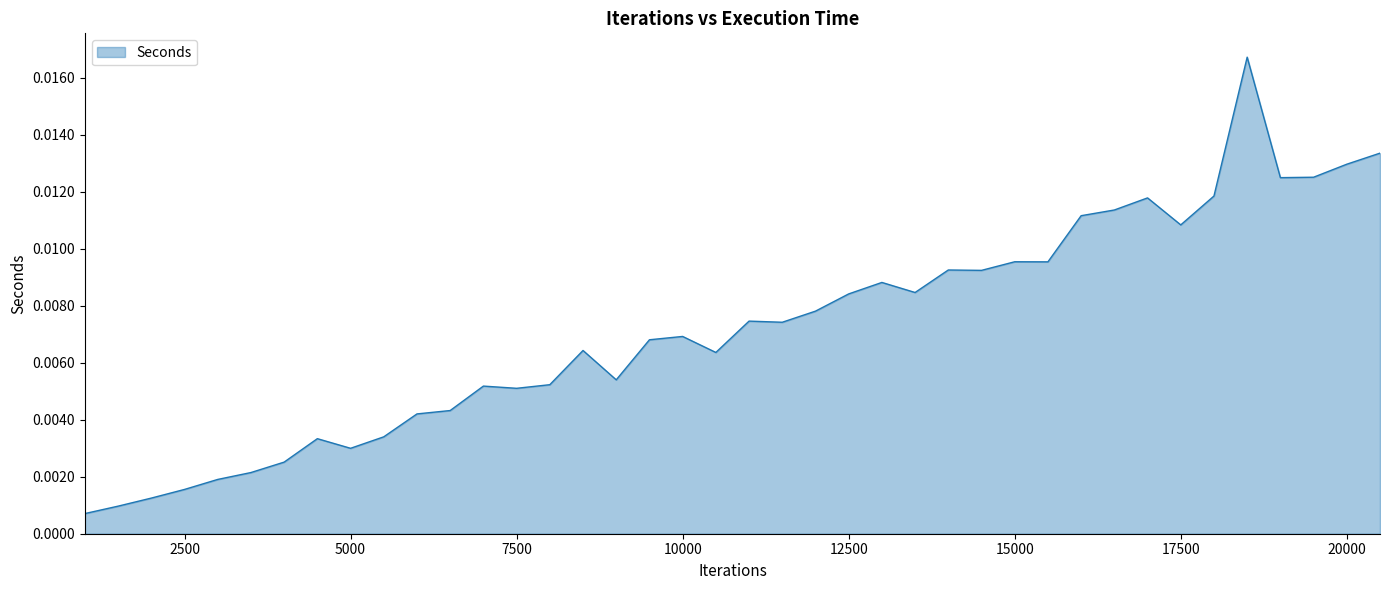

Rank the categories by value from lowest to highest.

1000, 1500, 2000, 2500, 3000, 3500, 4000, 5000, 4500, 5500, 6000, 6500, 7500, 7000, 8000, 9000, 10500, 8500, 9500, 10000, 11500, 11000, 12000, 12500, 13500, 13000, 14500, 14000, 15500, 15000, 17500, 16000, 16500, 17000, 18000, 19000, 19500, 20000, 20500, 18500